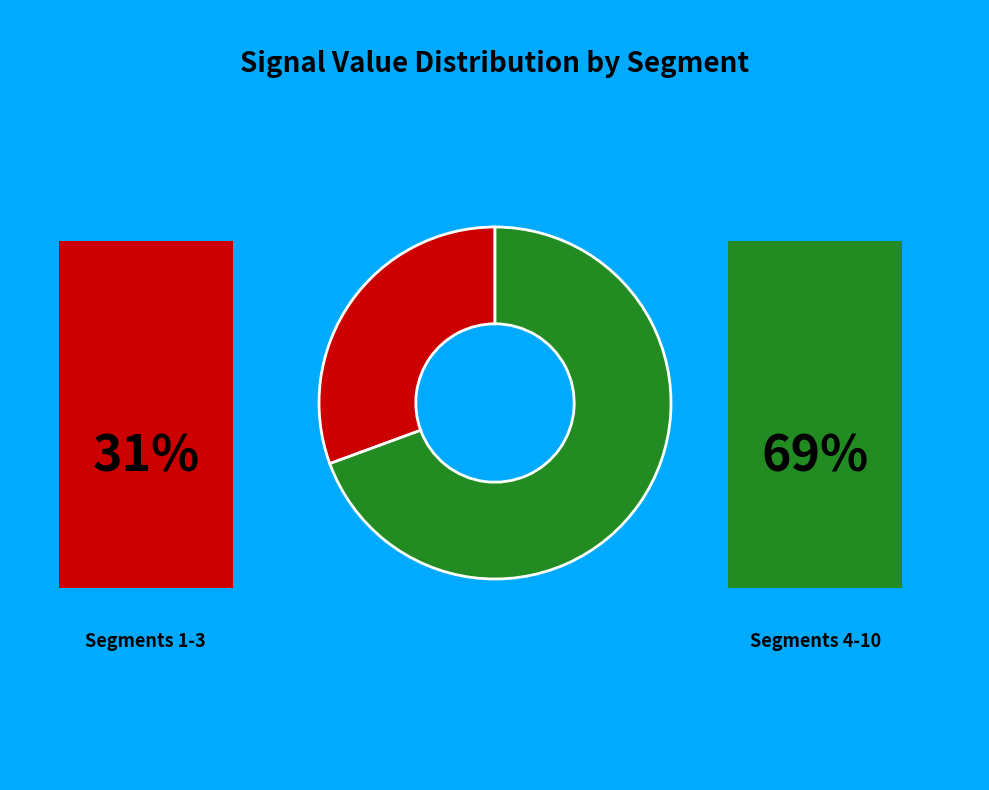

Does any single category account for the majority?

Yes